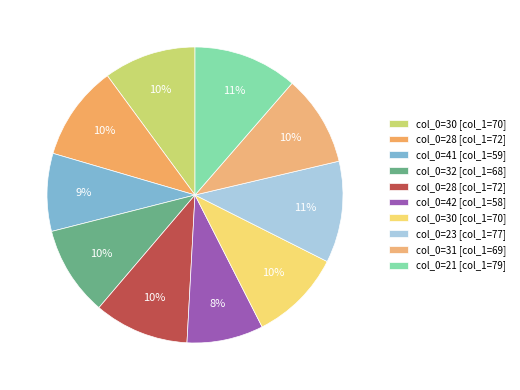

To the nearest percent, what is the difference between the largest and smallest slice percentages?

3%